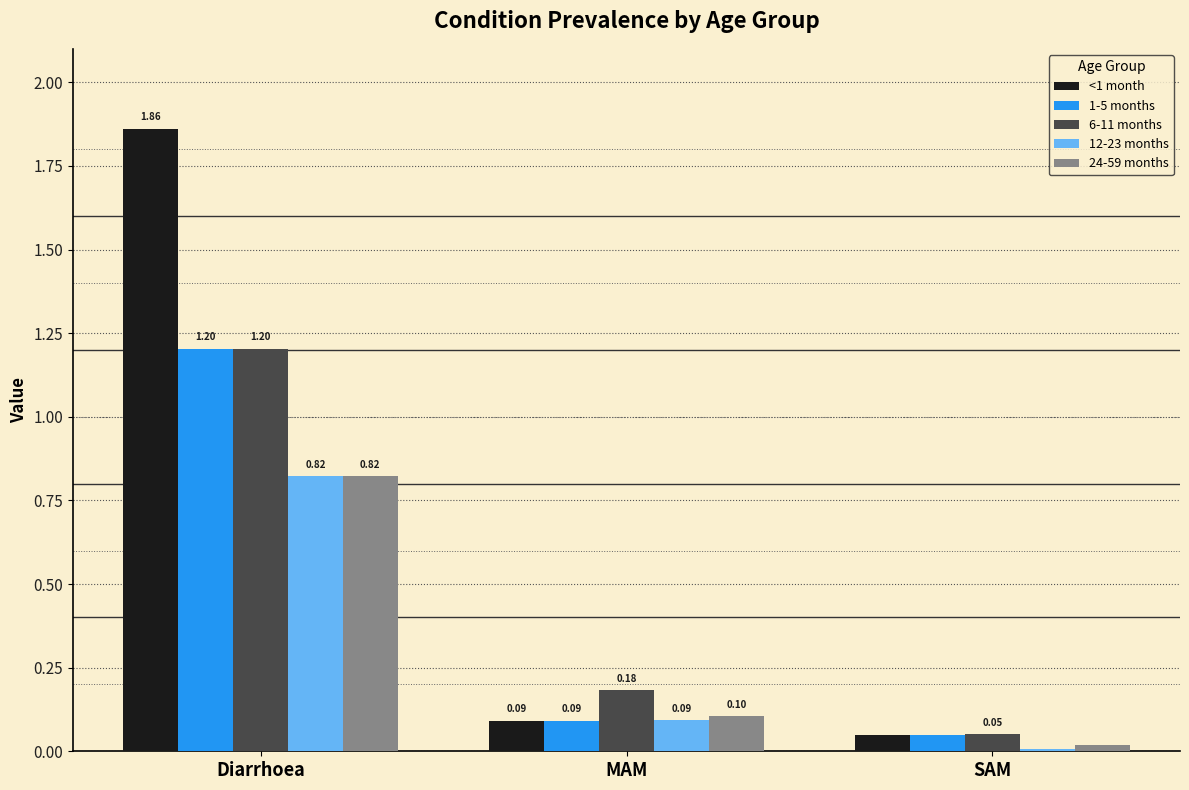

What are all the series names shown in the legend?

<1 month, 1-5 months, 6-11 months, 12-23 months, 24-59 months